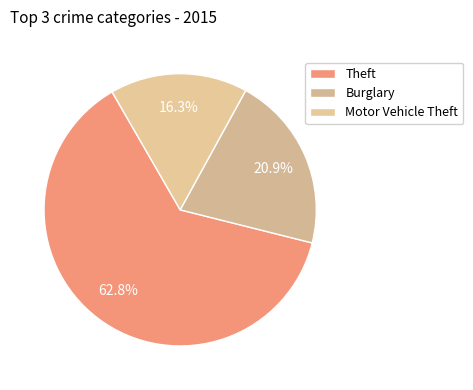

What is the total percentage of Motor Vehicle Theft and Theft?

79.1%